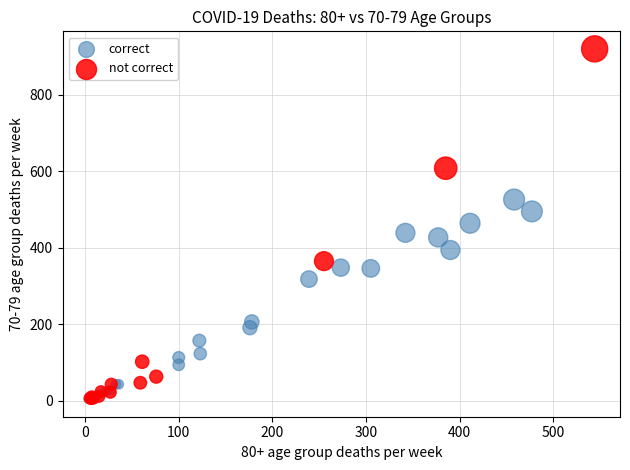

Which series has the largest Y range (max minus min)?

not correct